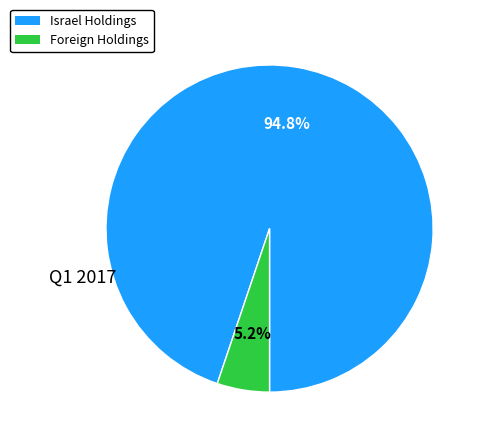

Rank the categories by value from highest to lowest.

Israel Holdings, Foreign Holdings